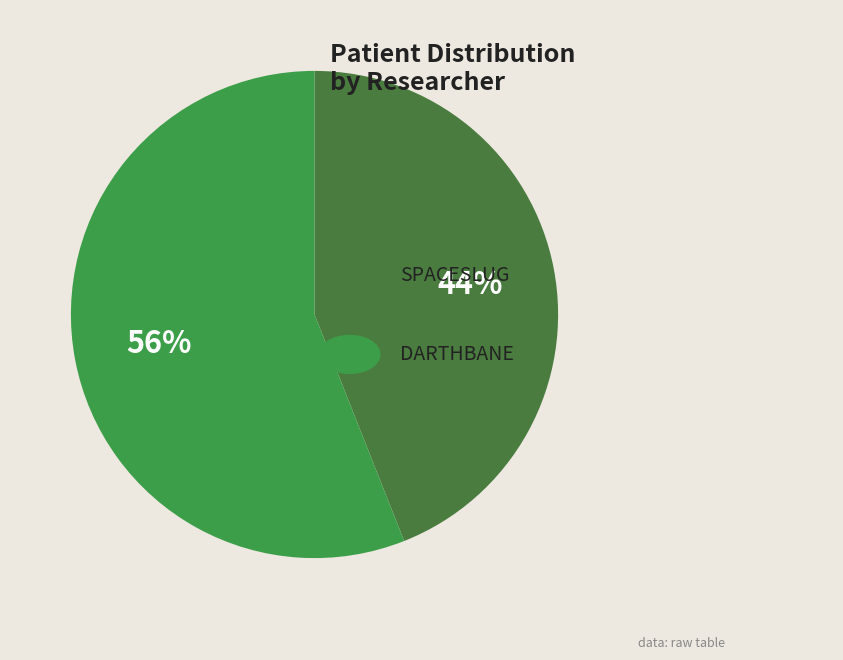

Does any single category account for the majority?

Yes